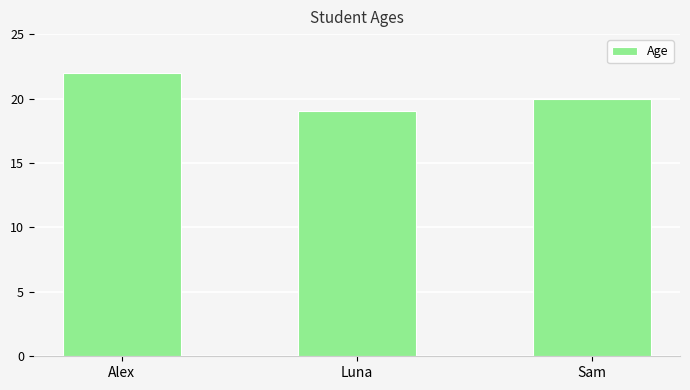

The value at Sam is 34. True or false?

False